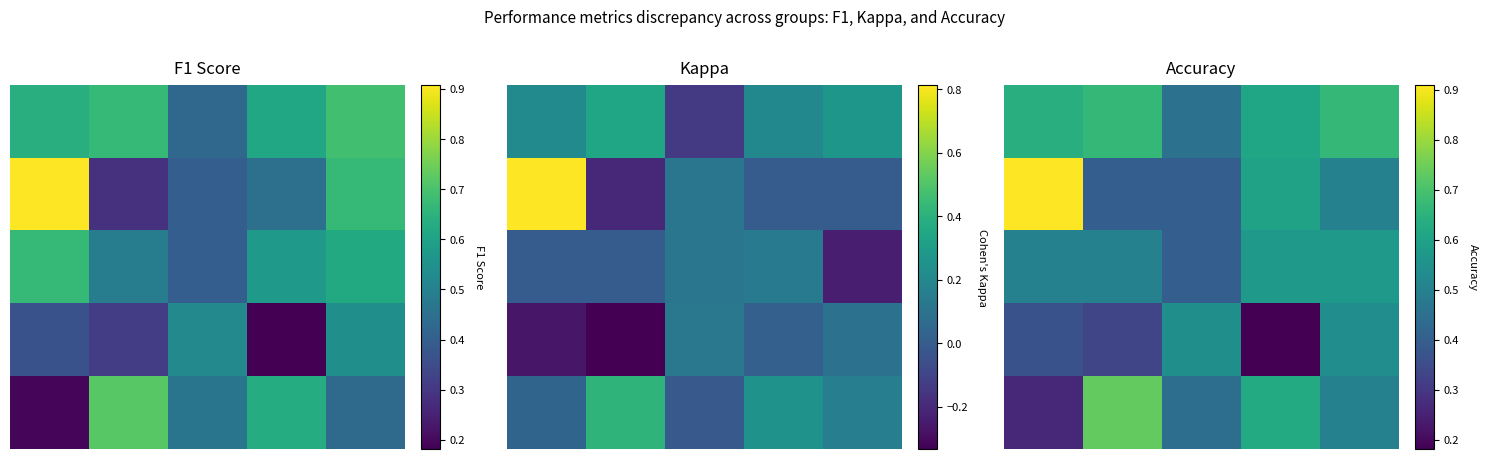

What is the difference between the 1 values at 3 and 1?

0.2